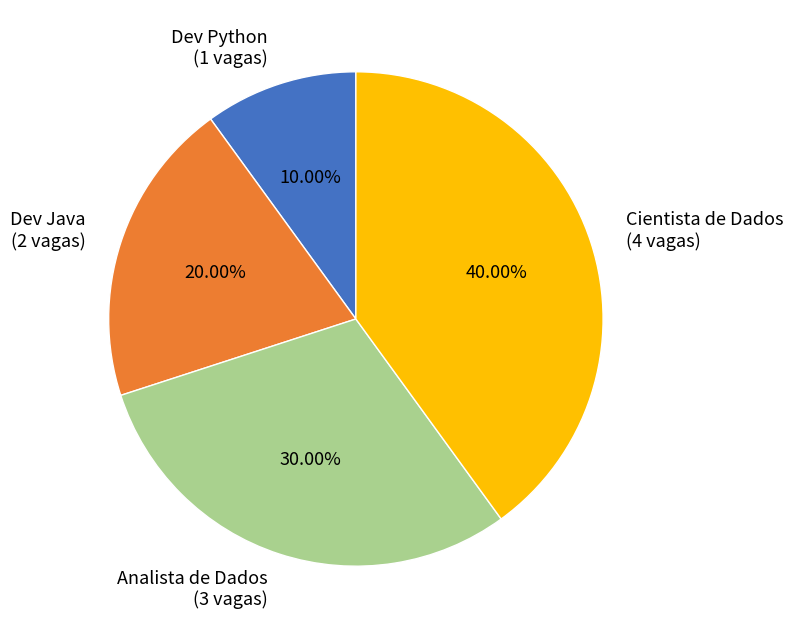

Is it true that Analista de Dados is 38% of the pie?

False